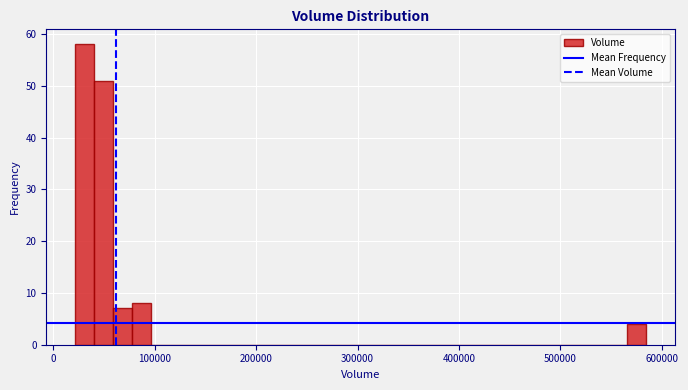

Read against the x-axis, roughly where is the centre of the tallest bar?

30000